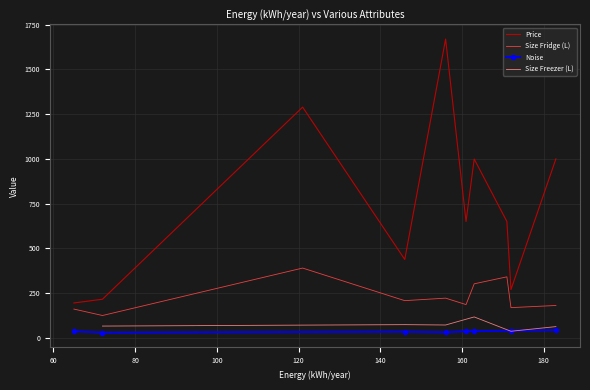

True or false: Price and Size Fridge (L) cross at least once.

False